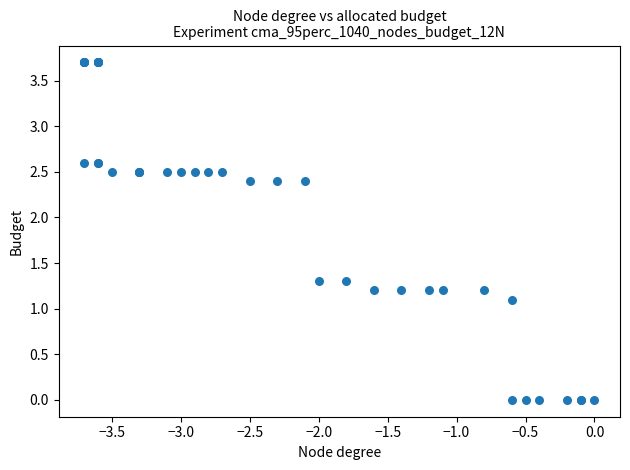

What Y value in the scatter plot is closest to 1?

1.1